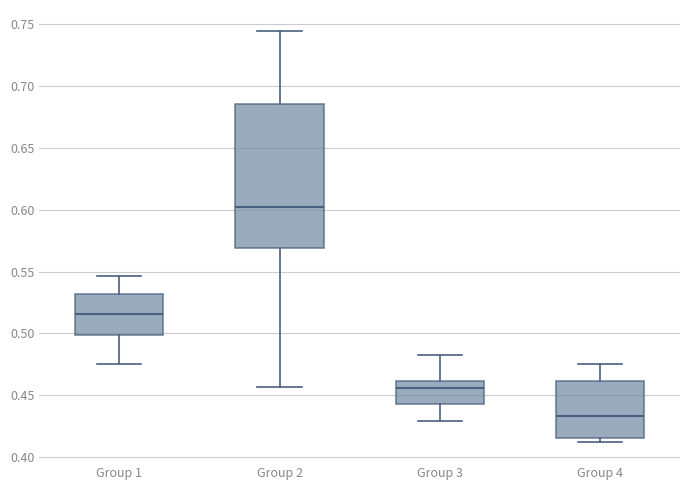

Reading left to right, read every box against the y-axis: the position of its median line, the range the box covers, and the ends of its whiskers. The values are not printed on the chart, so give them approximately, as read against the axis.

Group 1: median 0.515, box 0.500 to 0.530, whiskers 0.475 to 0.545
Group 2: median 0.600, box 0.570 to 0.685, whiskers 0.455 to 0.745
Group 3: median 0.455, box 0.445 to 0.460, whiskers 0.430 to 0.485
Group 4: median 0.435, box 0.415 to 0.460, whiskers 0.415 (just below the box's lower edge) to 0.475